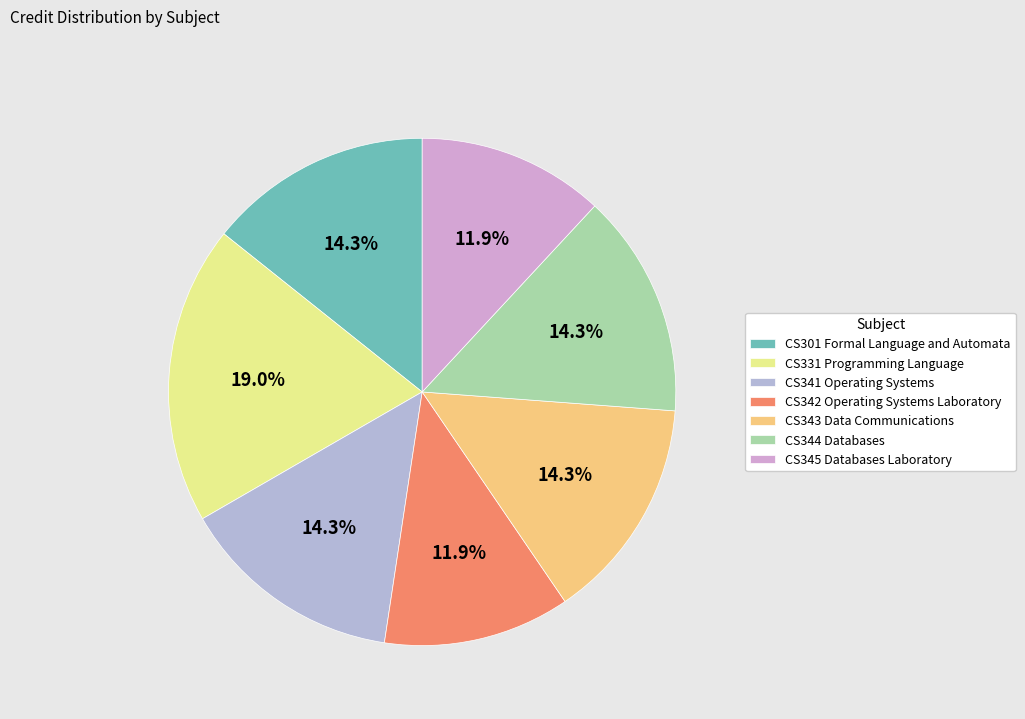

How many slices are in this pie chart?

7